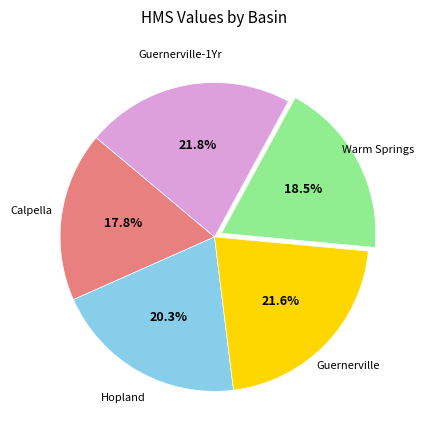

Is there a majority slice in this chart?

No